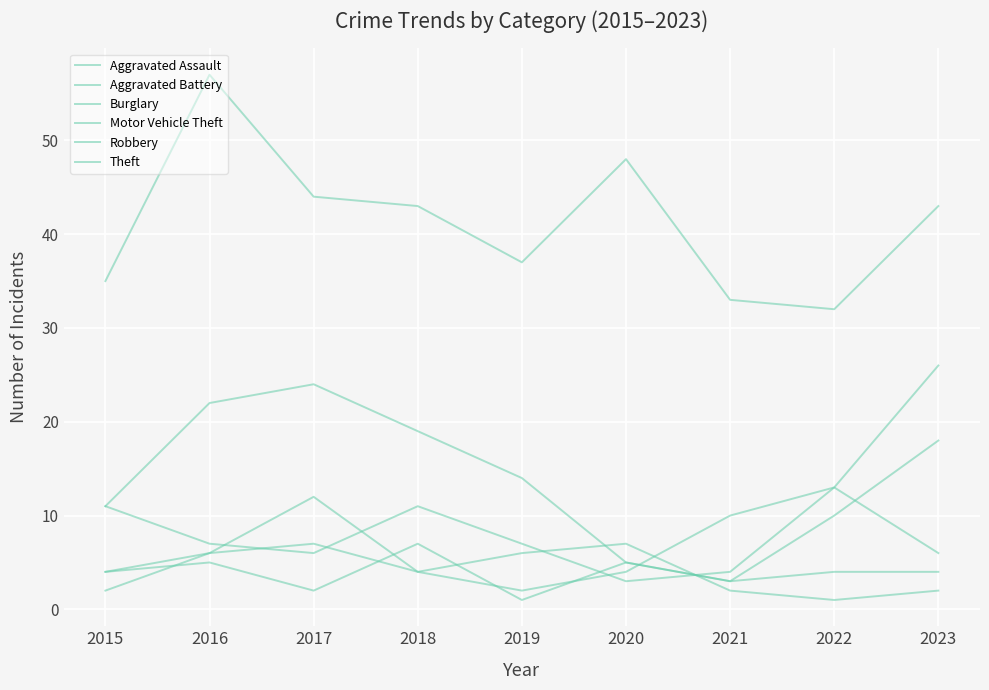

Is this an area chart (filled region under the line)?

No